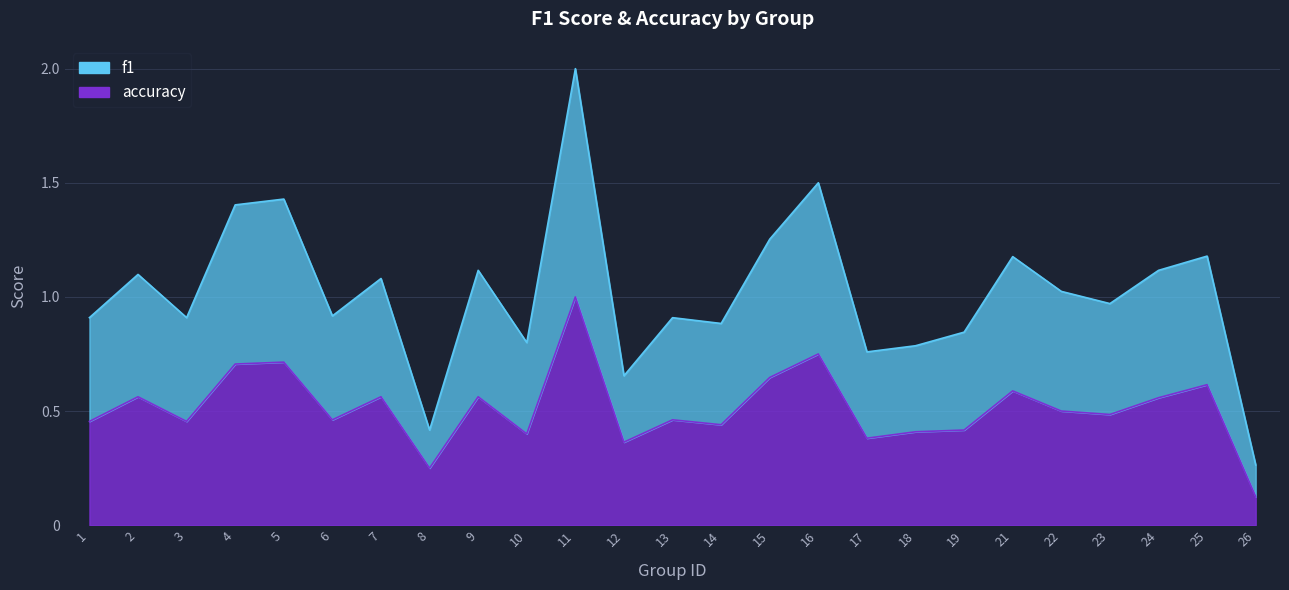

Which series has the largest total across all categories?

f1